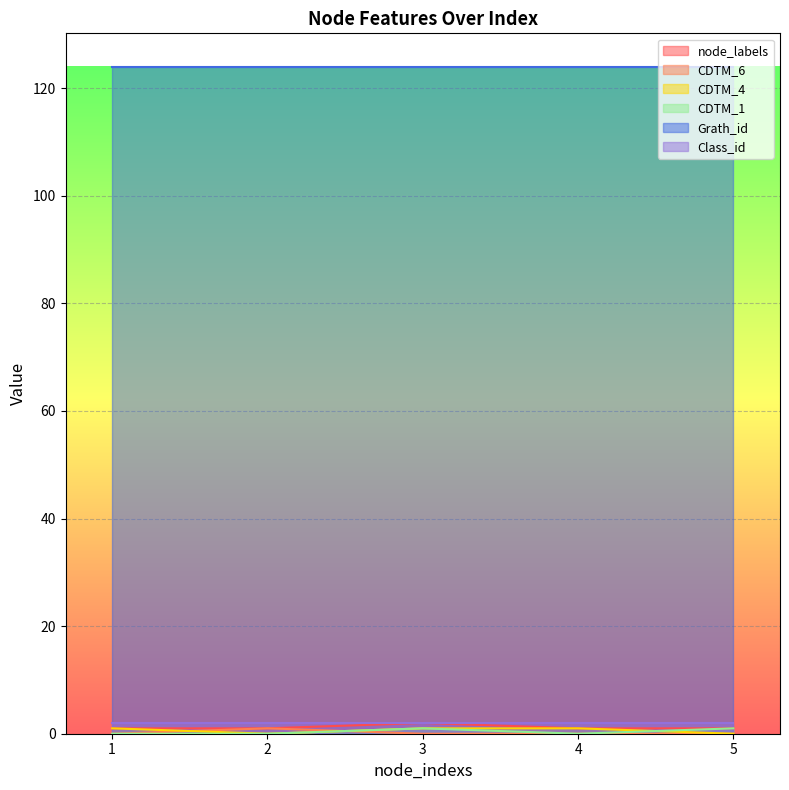

What is the difference between the maximum and minimum values in the node_labels series?

1